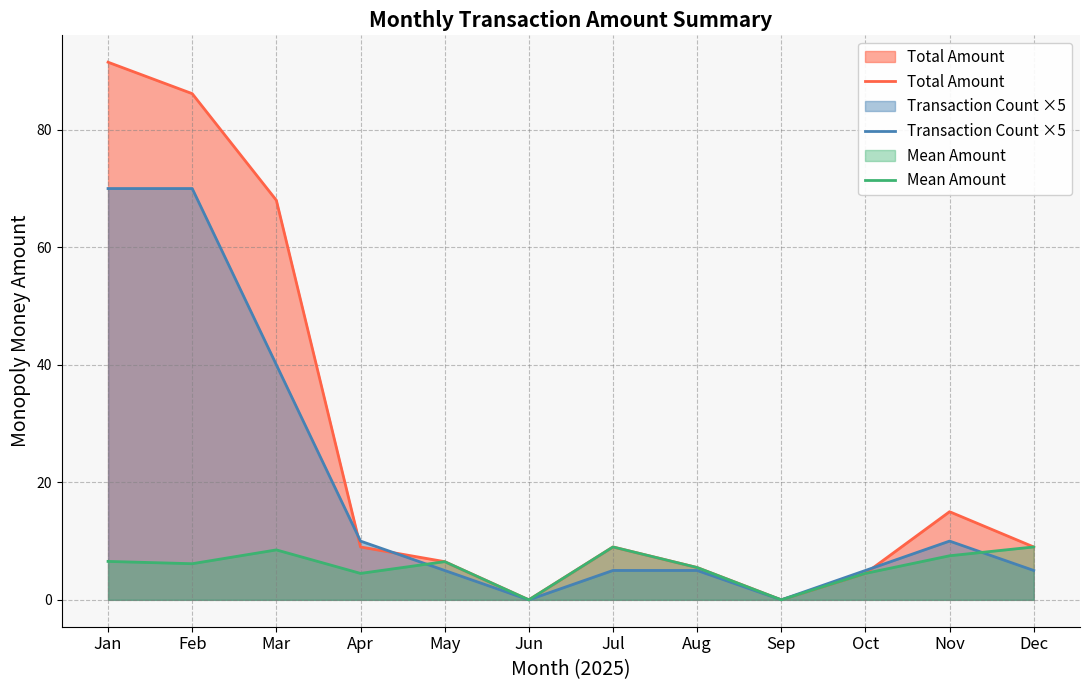

Between which two adjacent categories do Transaction Count ×5 and Mean Amount first intersect?

Apr and May